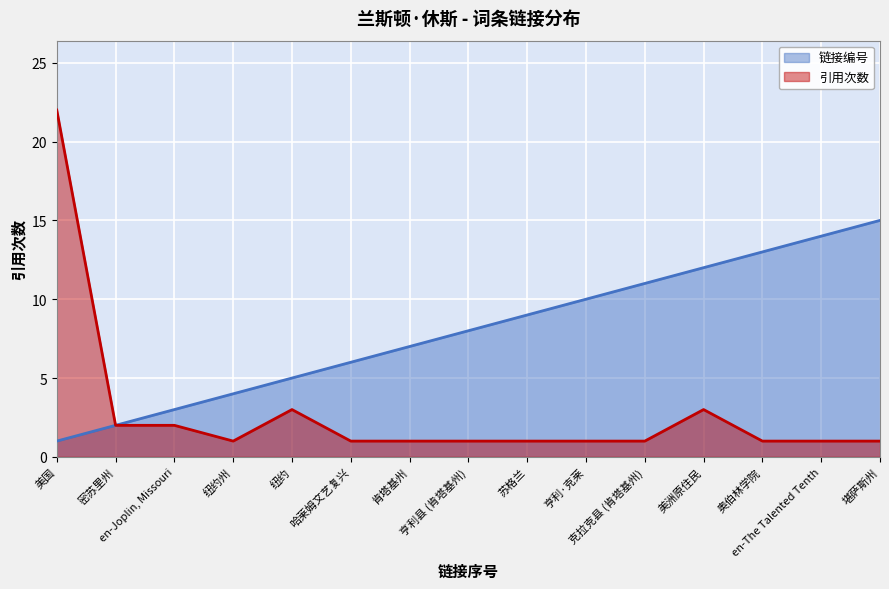

True or false: 引用次数 and 链接编号 cross at least once.

False